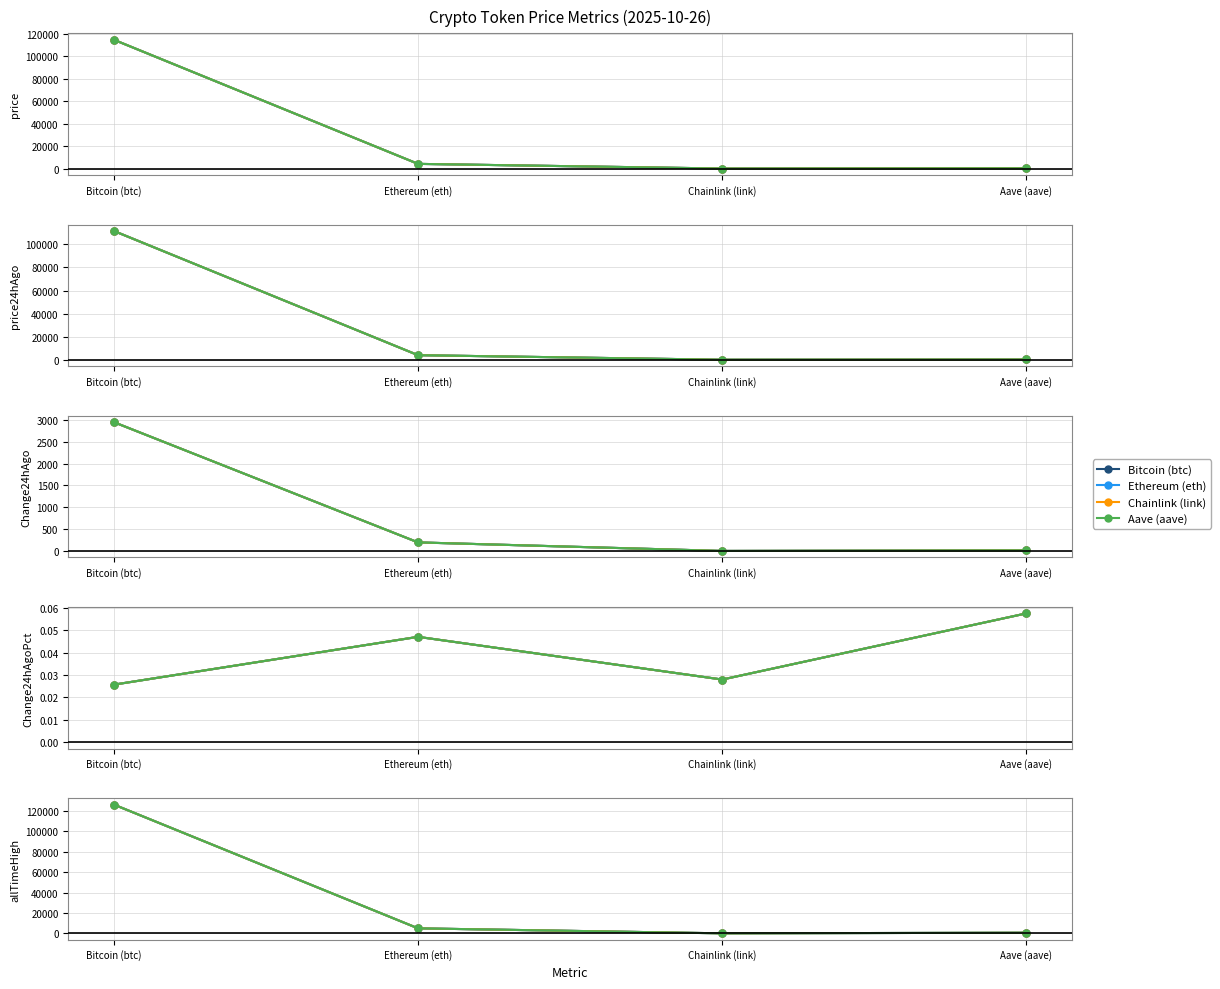

True or false: Aave (aave) has more than 2 interior local peaks.

False